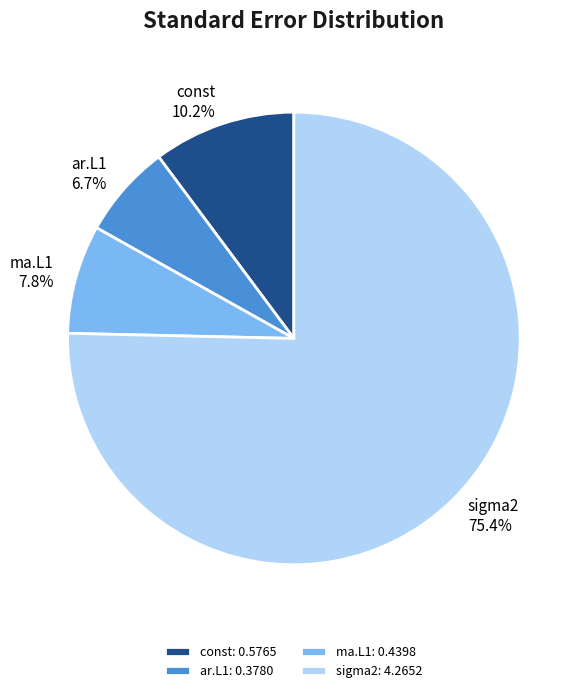

The ma.L1 slice represents 8% of the pie. True or false?

True